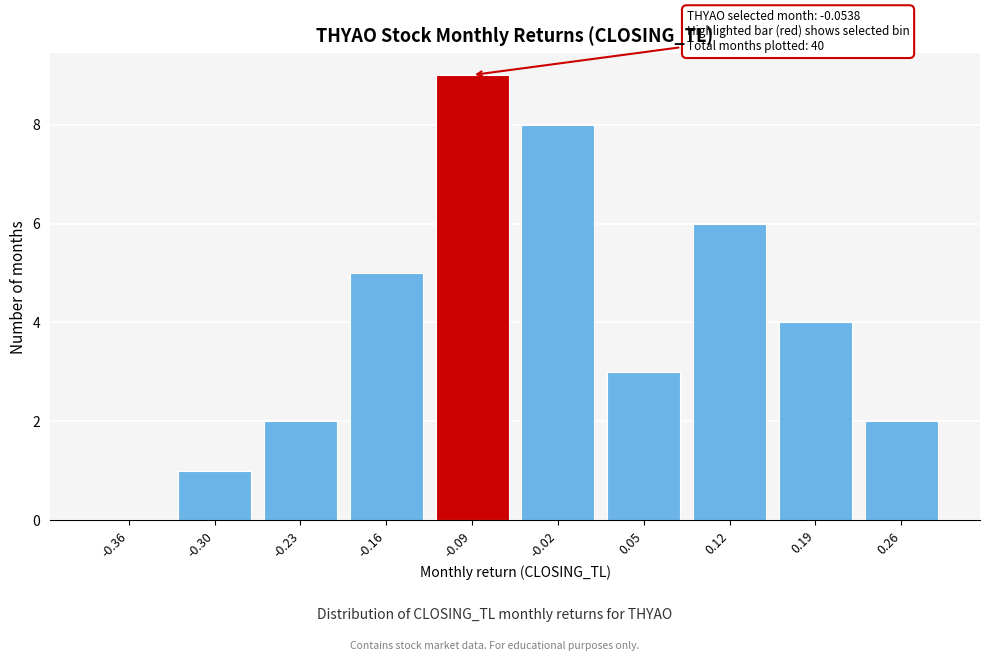

Reading left to right, what are all the values shown in this chart?

-0.36=0	-0.30=1	-0.23=2	-0.16=5	-0.09=9	-0.02=8	0.05=3	0.12=6	0.19=4	0.26=2